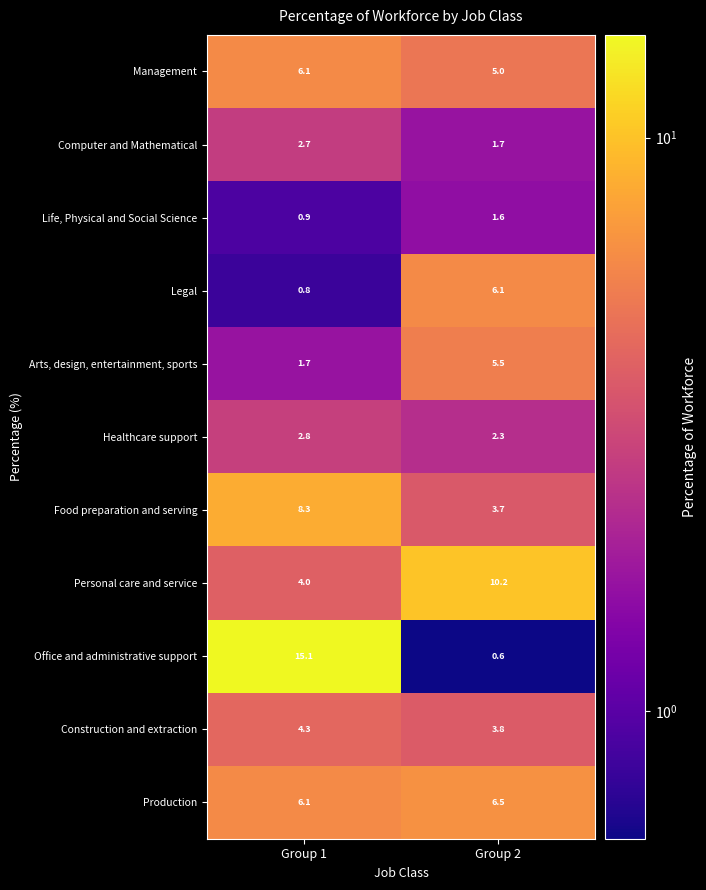

Which series changed the most between Group 1 and Group 2?

Office and administrative support